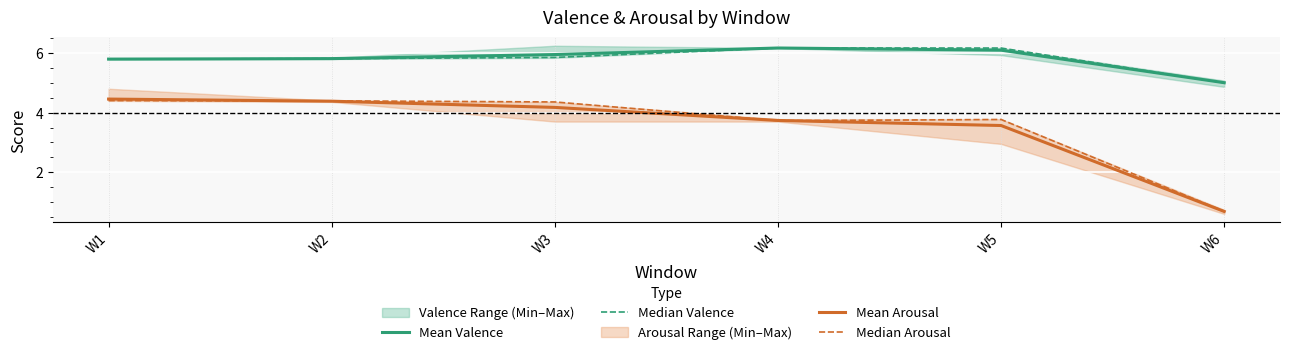

Where is Mean Valence nearest to the value 5?

W6